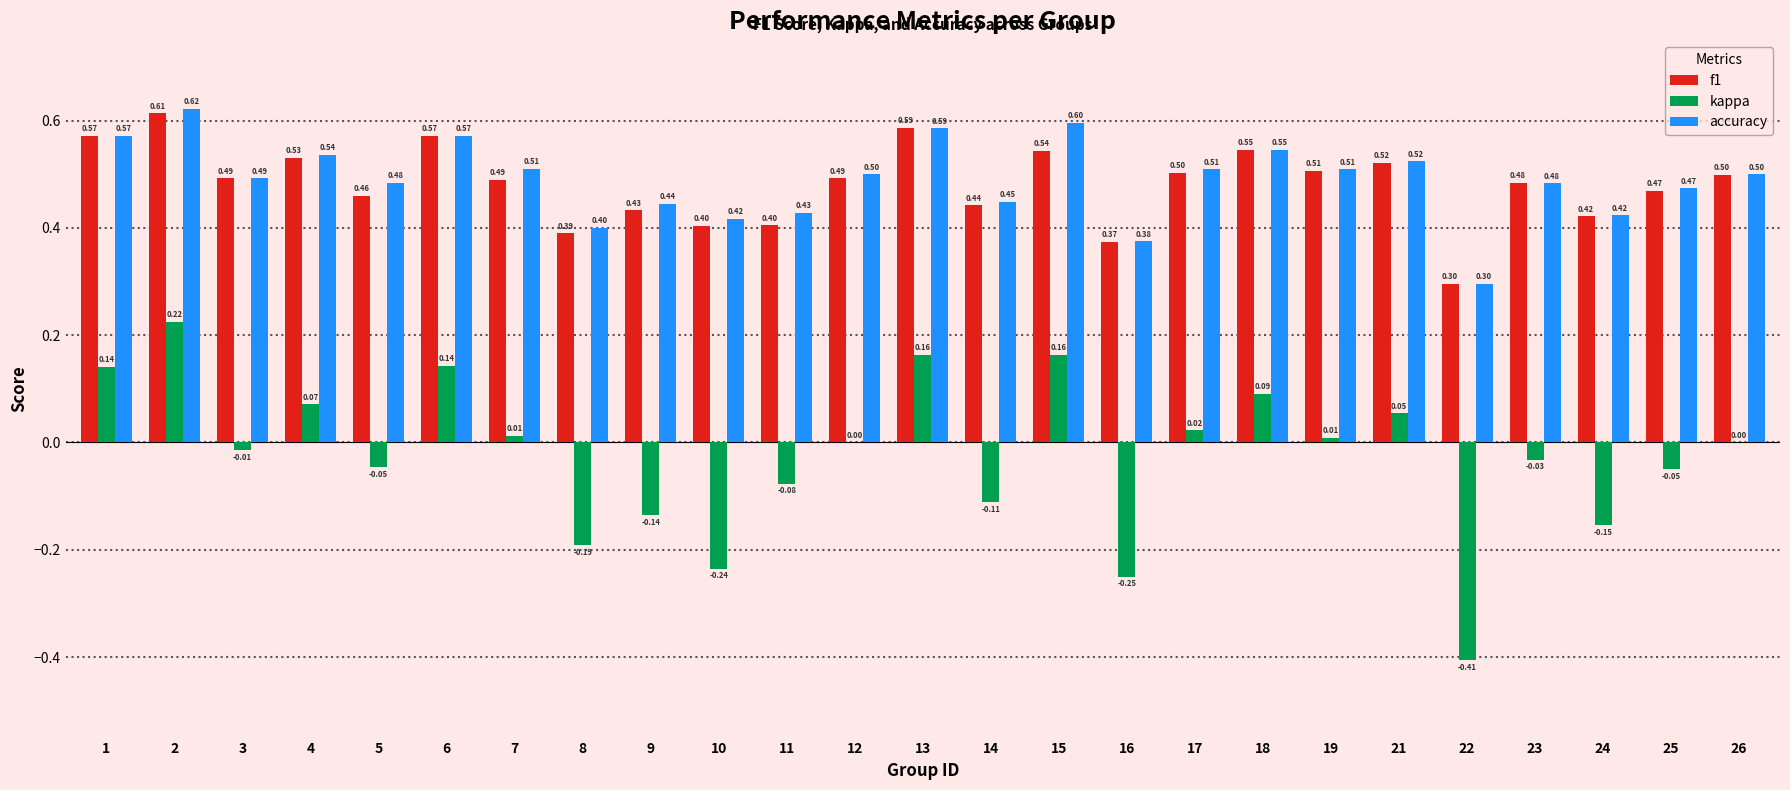

Which category has the highest value in the f1 series?

2